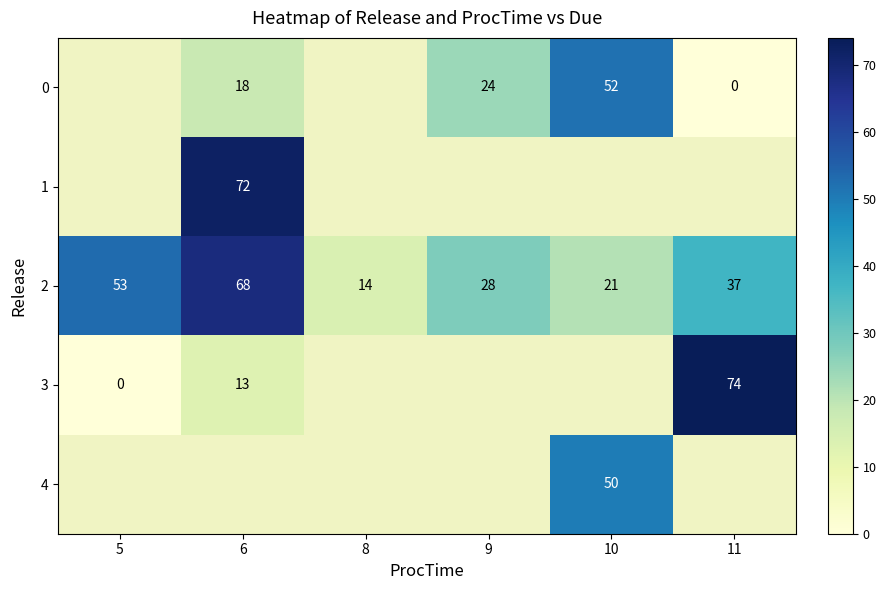

Rank the categories by 2 value from highest to lowest.

6, 5, 11, 9, 10, 8